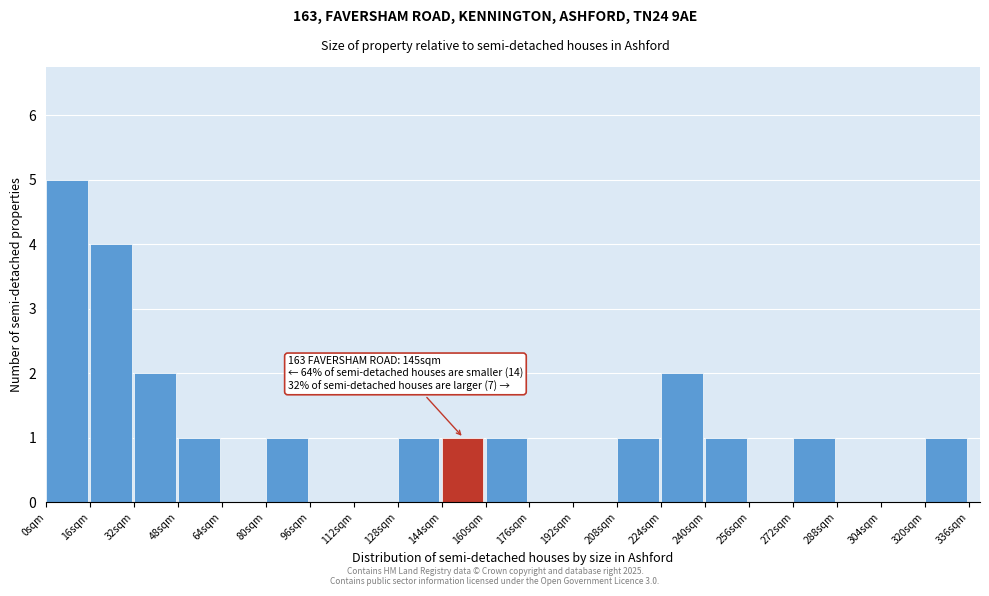

Which range on the x-axis has the tallest bar?

0 to 16